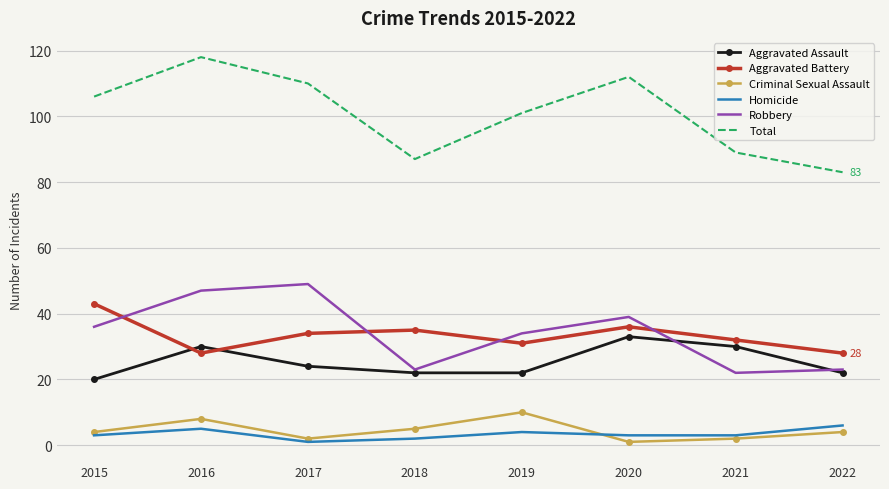

Reading right to left, what are all the values shown in this chart?

Aggravated Assault: 2022=22	2021=30	2020=33	2019=22	2018=22	2017=24	2016=30	2015=20
Aggravated Battery: 2022=28	2021=32	2020=36	2019=31	2018=35	2017=34	2016=28	2015=43
Criminal Sexual Assault: 2022=4	2021=2	2020=1	2019=10	2018=5	2017=2	2016=8	2015=4
Homicide: 2022=6	2021=3	2020=3	2019=4	2018=2	2017=1	2016=5	2015=3
Robbery: 2022=23	2021=22	2020=39	2019=34	2018=23	2017=49	2016=47	2015=36
Total: 2022=83	2021=89	2020=112	2019=101	2018=87	2017=110	2016=118	2015=106